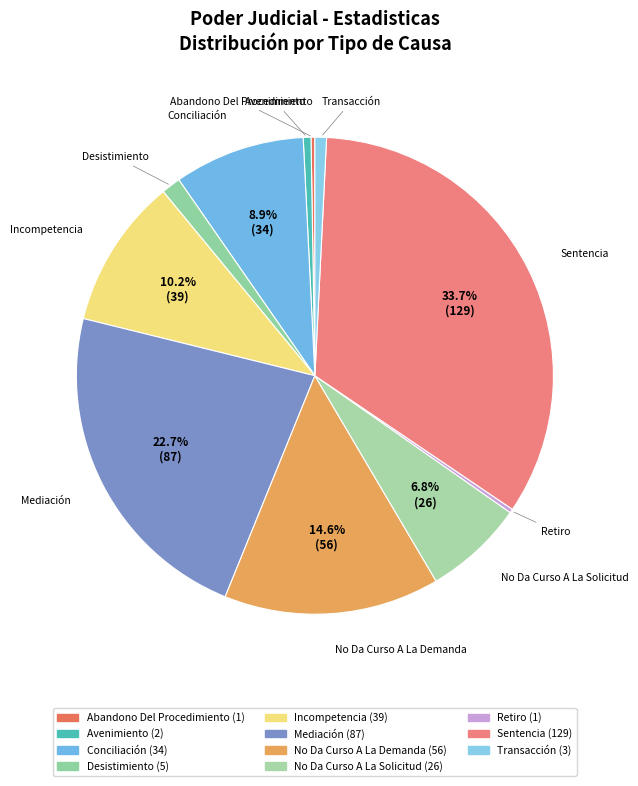

To the nearest percent, what percentage of the pie is No Da Curso A La Solicitud?

7%